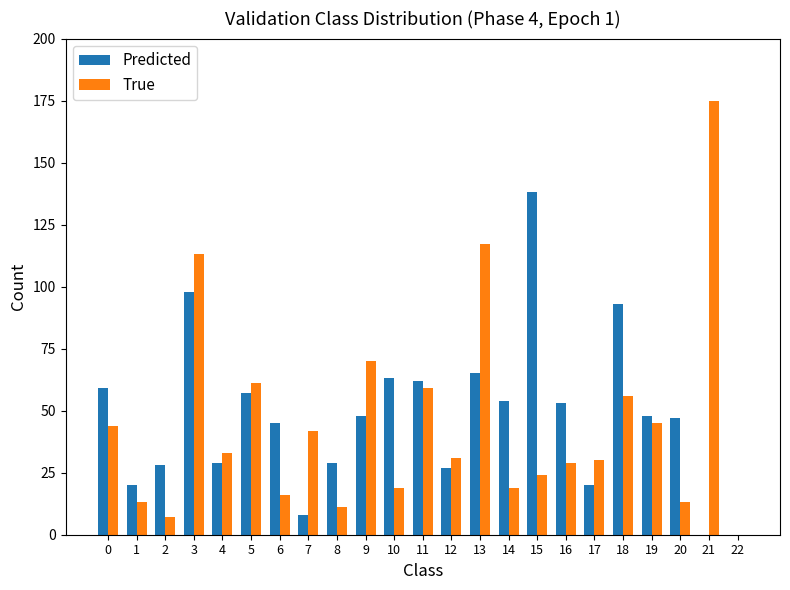

Is the value of True at 16 greater than the value of Predicted at 5?

No